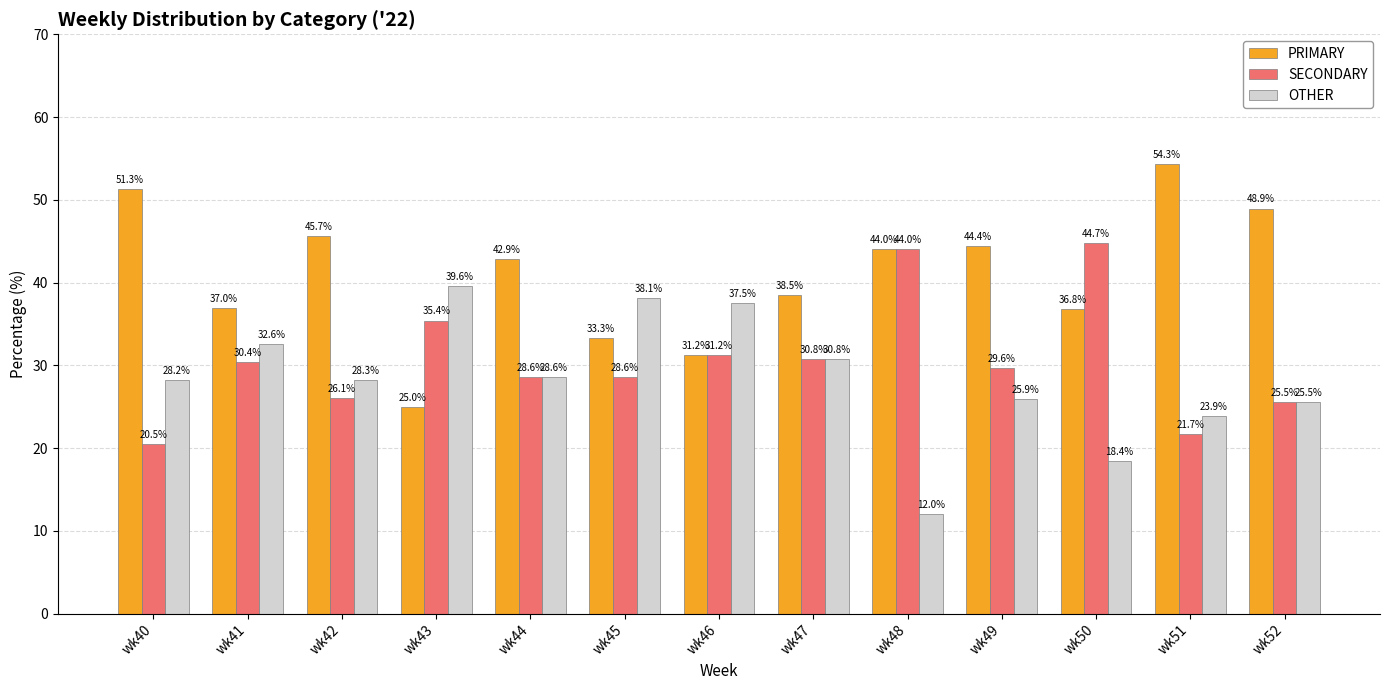

Rank the series by their maximum value, from lowest to highest.

OTHER, SECONDARY, PRIMARY